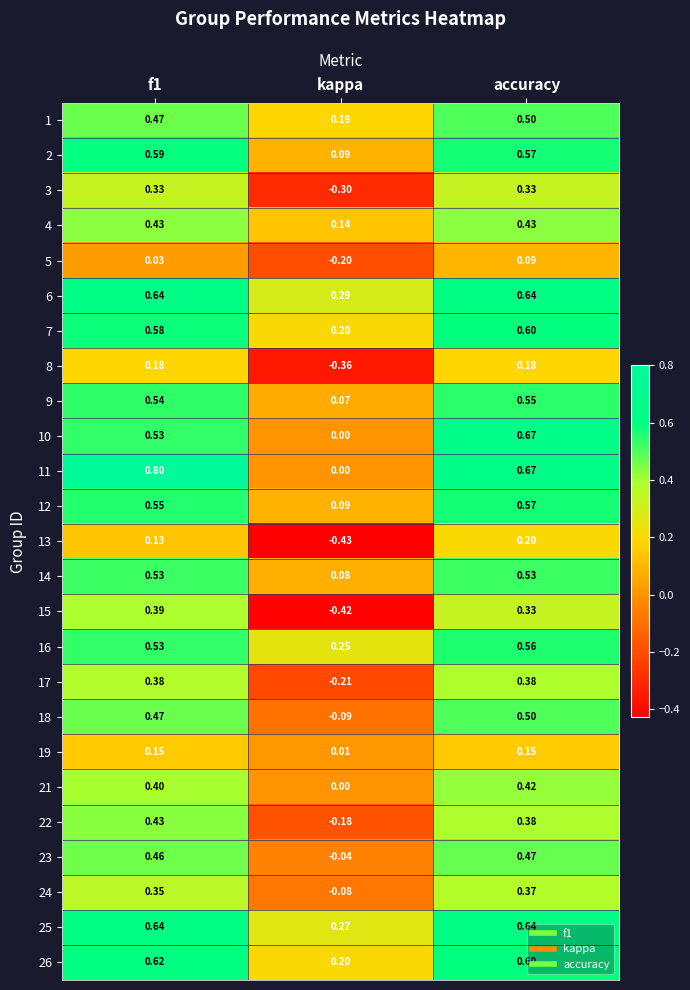

At which category is the sum across all series the highest?

accuracy